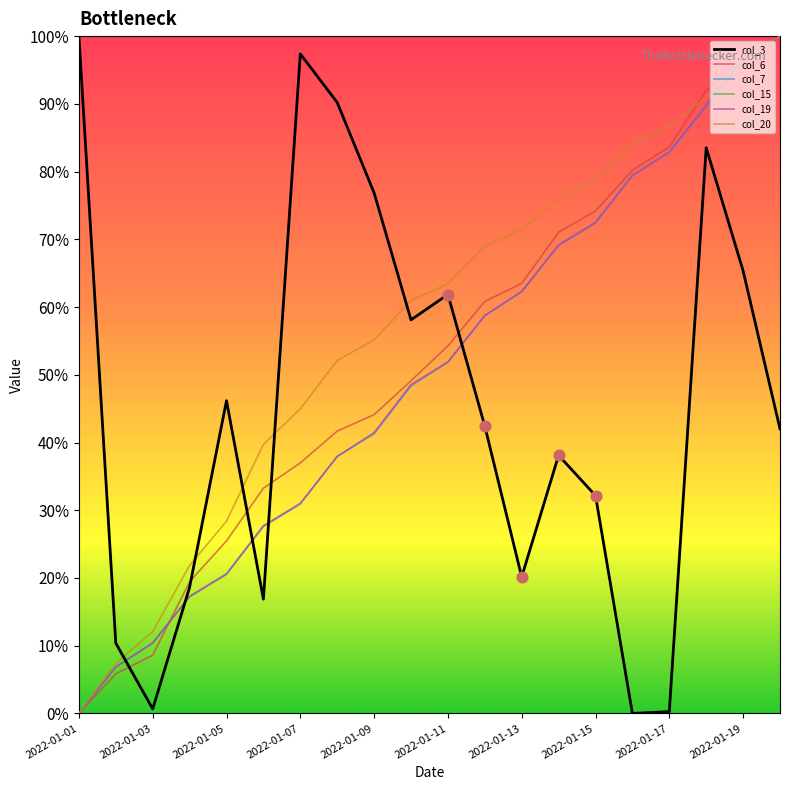

At which category is the sum across all series the highest?

2022-01-18